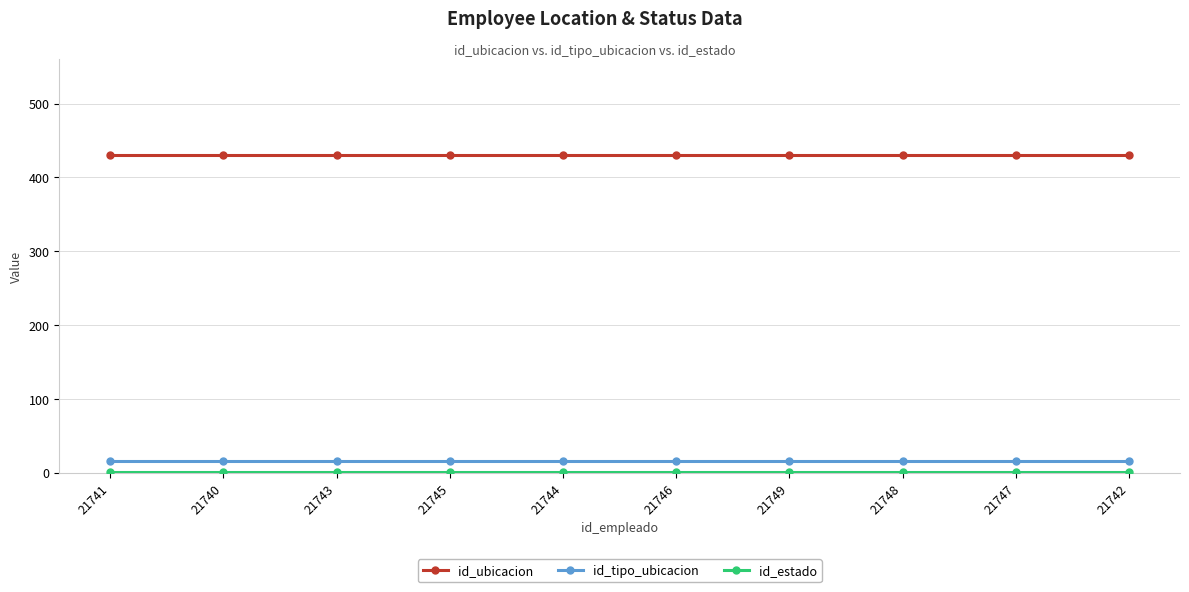

What is the maximum value shown in the chart?

431